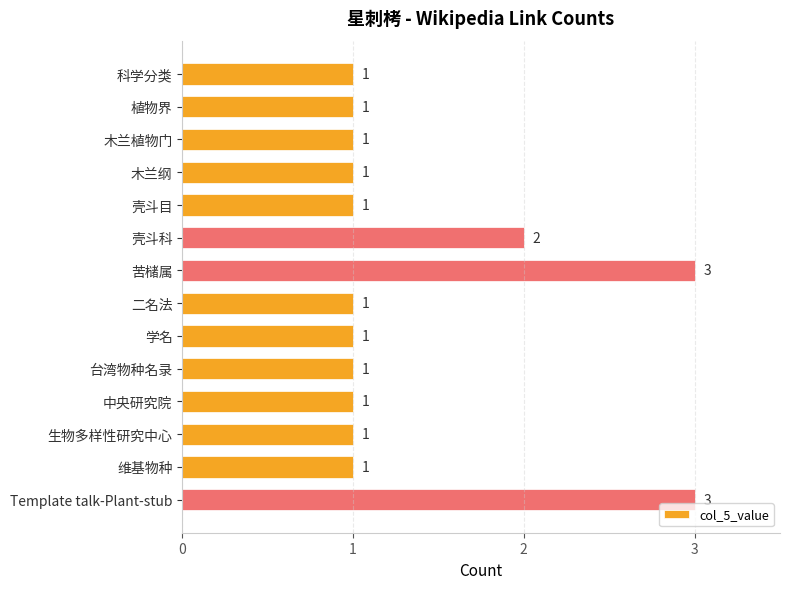

Reading top to bottom, extract all data points from this chart.

科学分类=1	植物界=1	木兰植物门=1	木兰纲=1	壳斗目=1	壳斗科=2	苦槠属=3	二名法=1	学名=1	台湾物种名录=1	中央研究院=1	生物多样性研究中心=1	维基物种=1	Template talk-Plant-stub=3